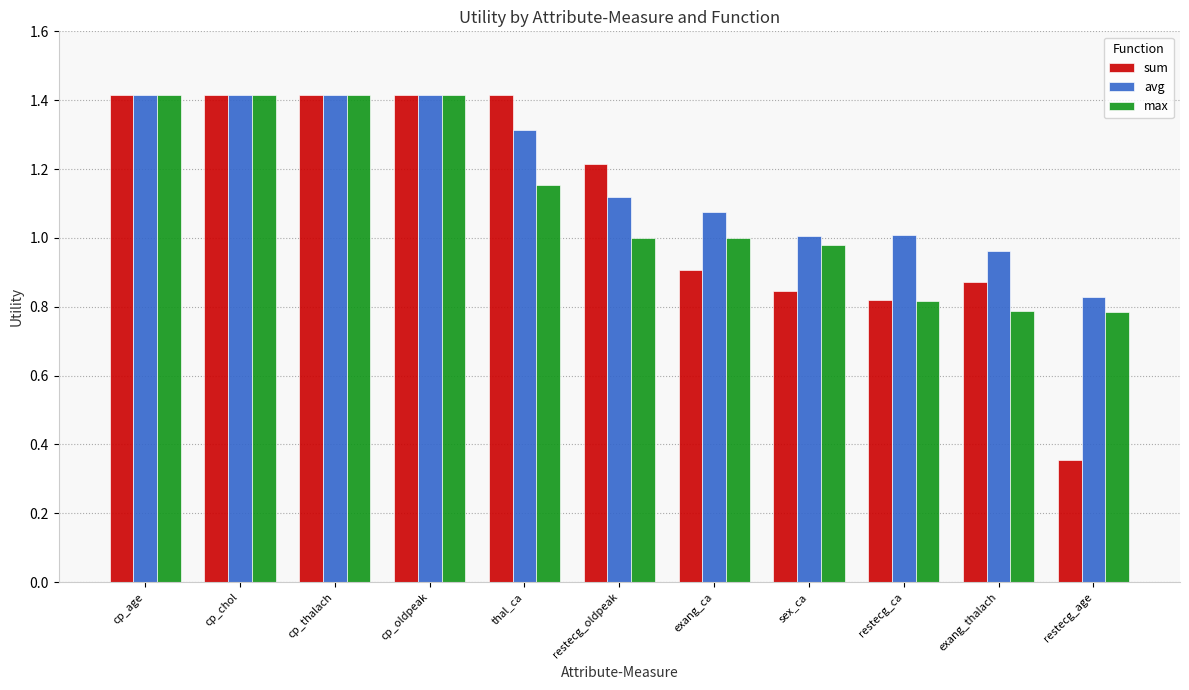

What is the maximum value shown in the chart?

1.4